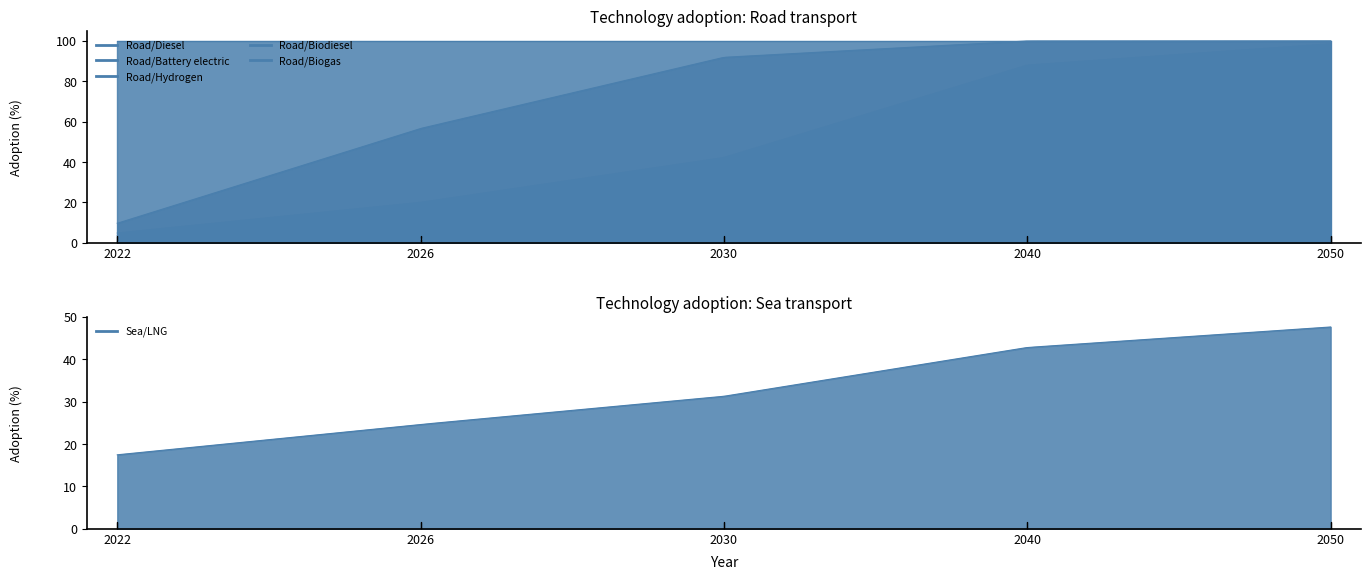

How many lines are shown in the chart?

6